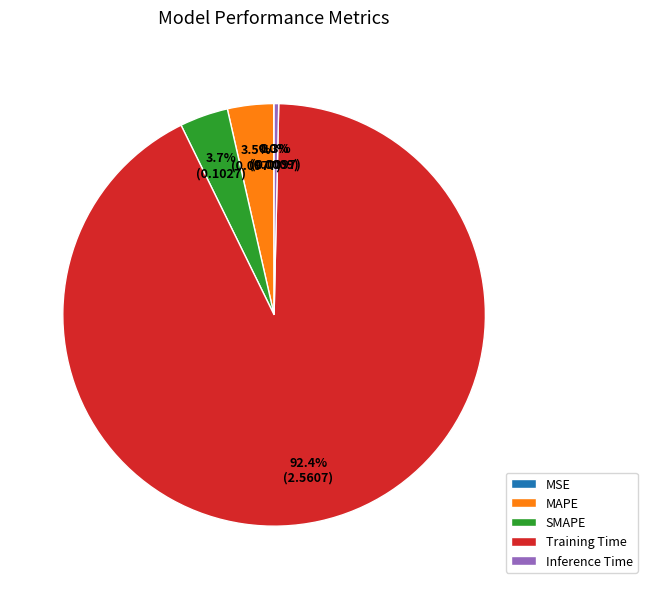

Between MAPE and Training Time, which is larger?

Training Time